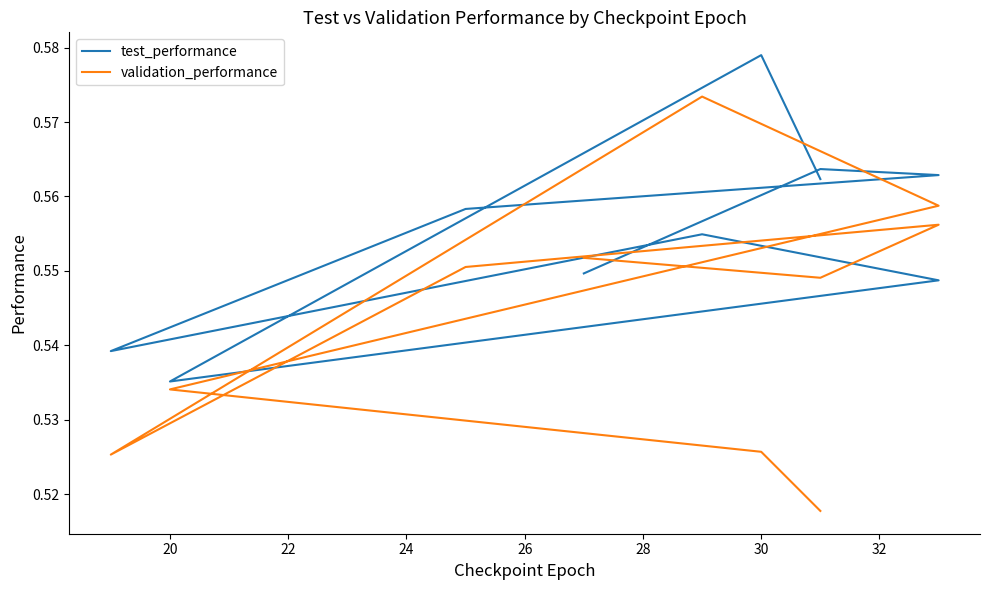

Which series has the widest spread of values?

validation_performance